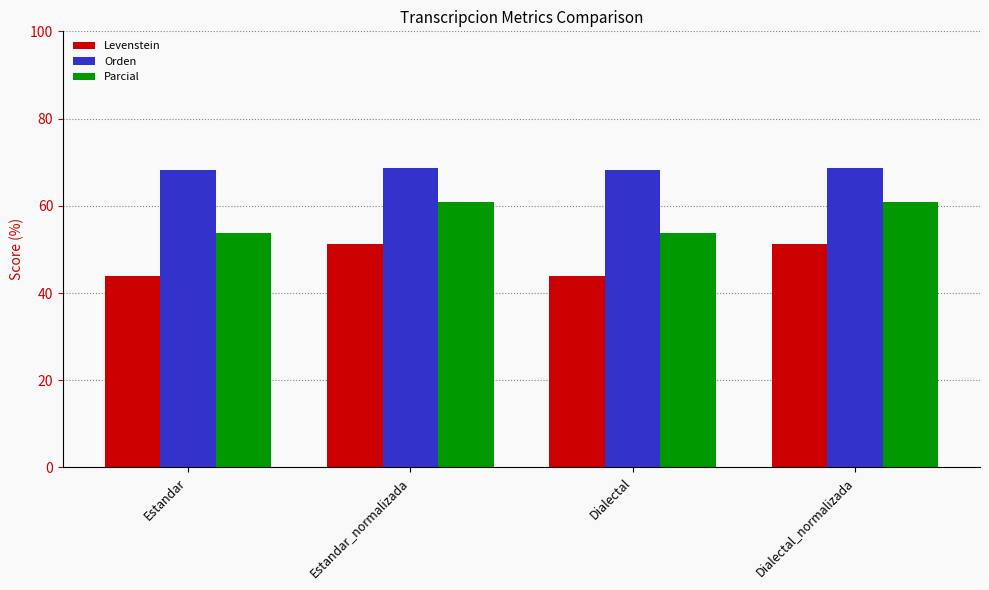

How many values in the Parcial series are below 60?

2